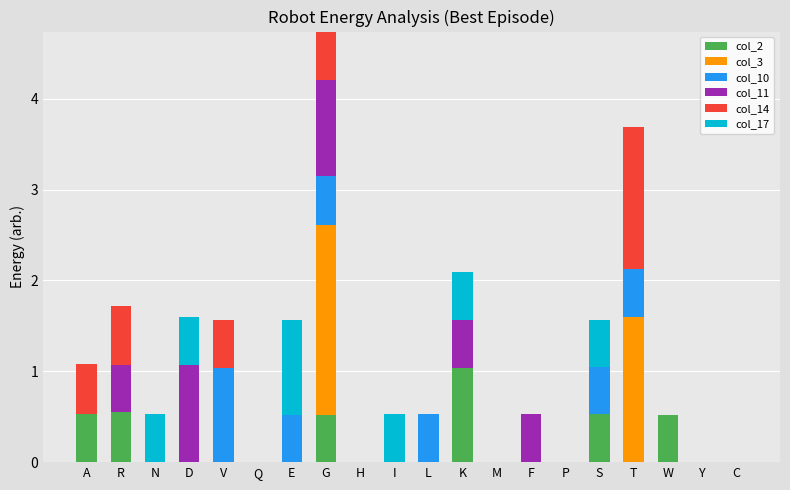

What is the approximate value of col_2 at K?

1.0